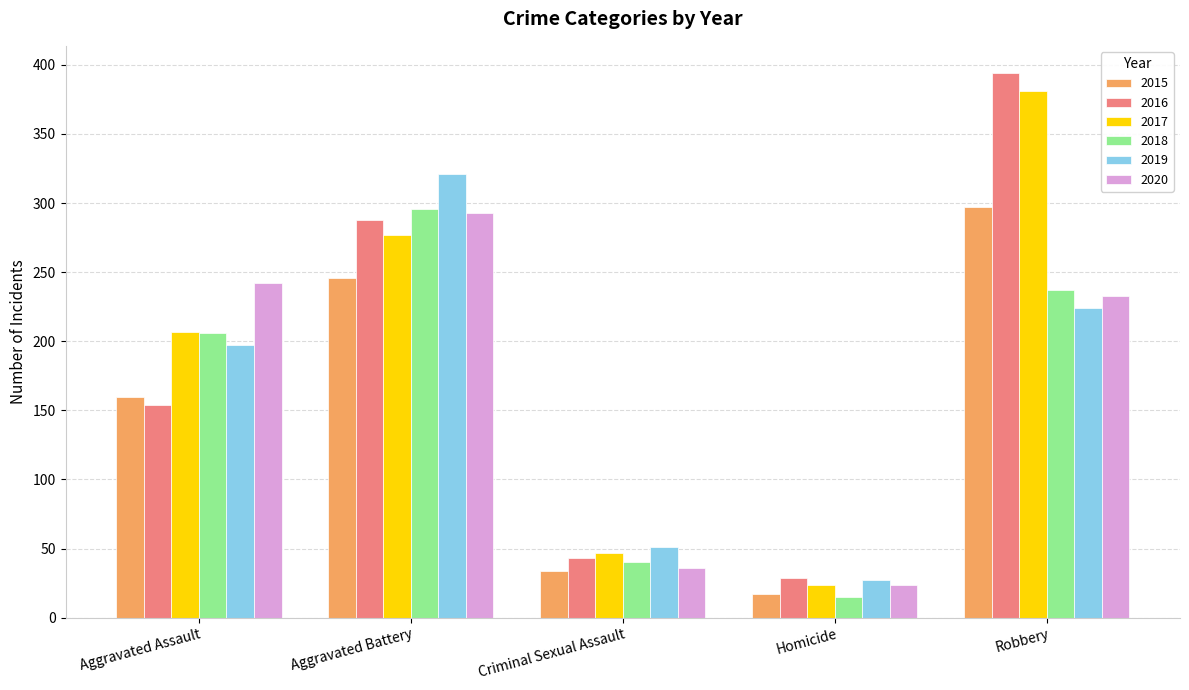

Which category has the lowest value across all series?

Homicide